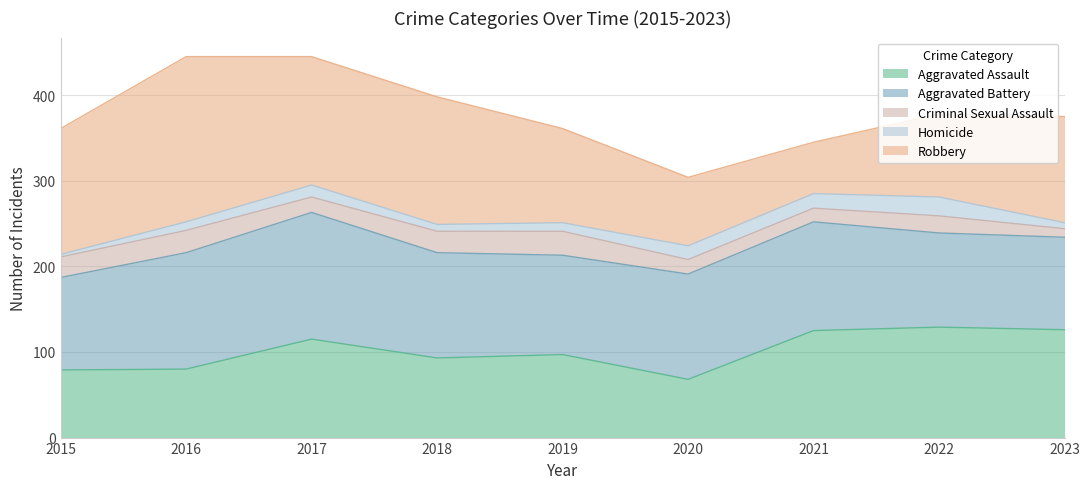

Which series has the largest range (max minus min)?

Robbery